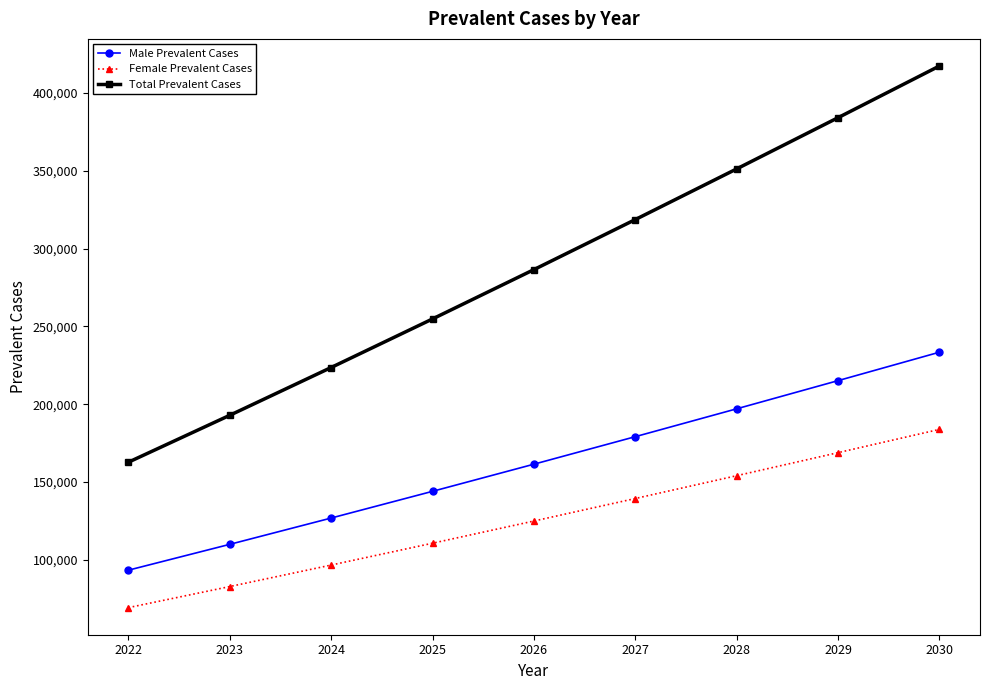

The value of Total Prevalent Cases at 2022 is 162773.6. True or false?

True